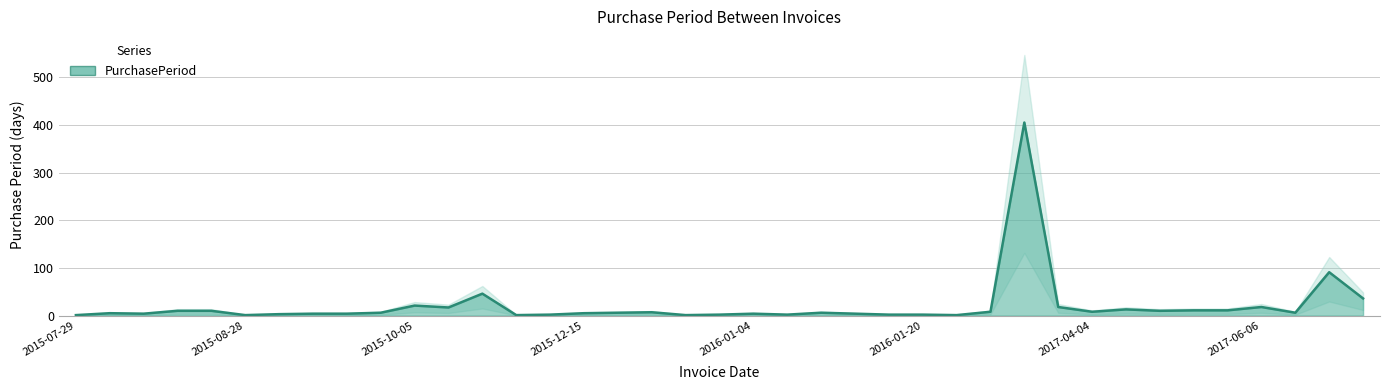

Count the number of data series in this chart.

1